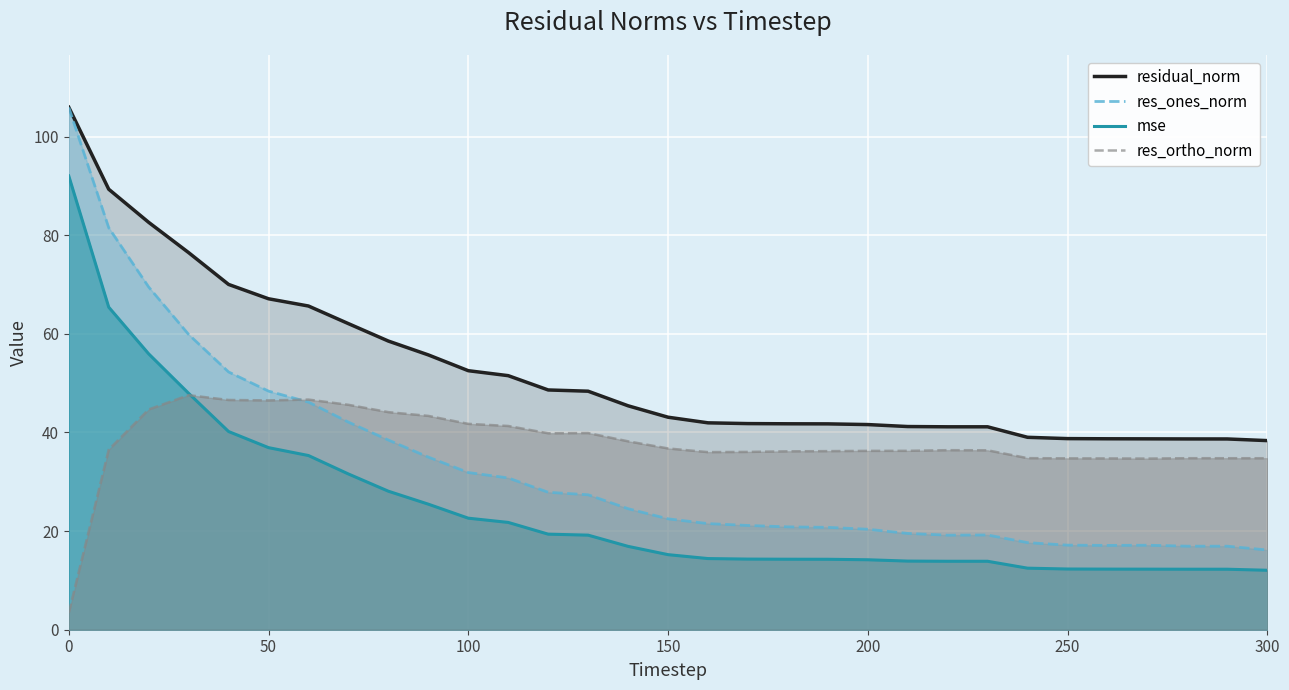

Which series has the largest range (max minus min)?

res_ones_norm